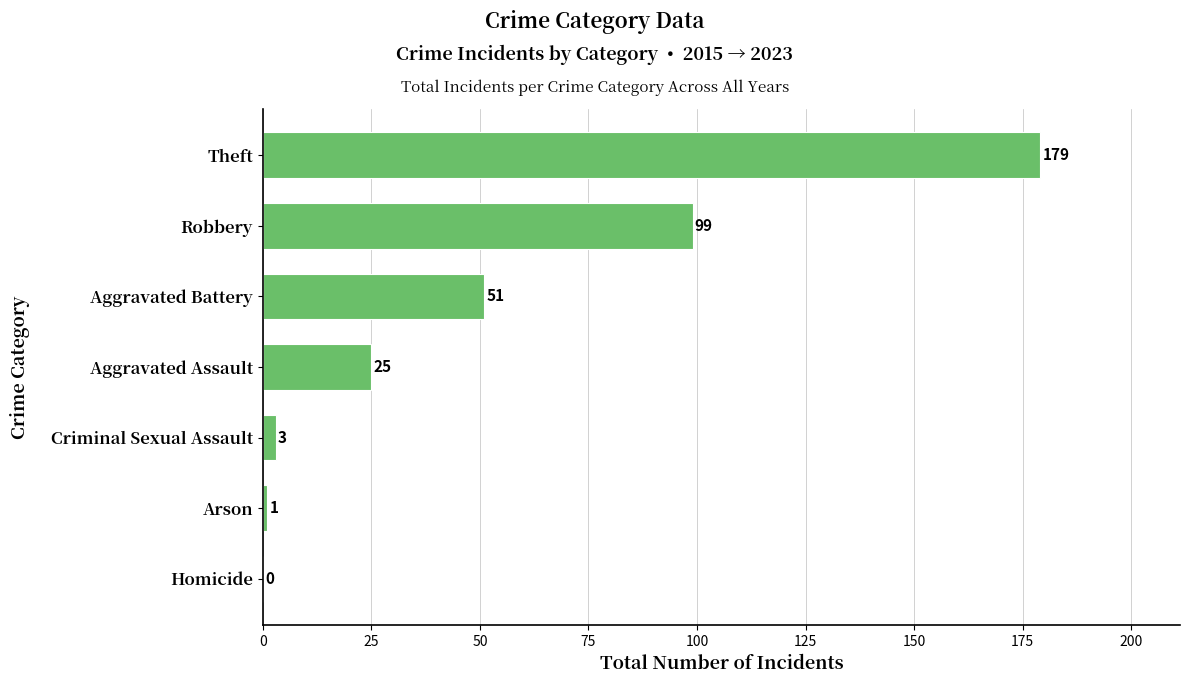

Which category has the highest value across all series?

Theft